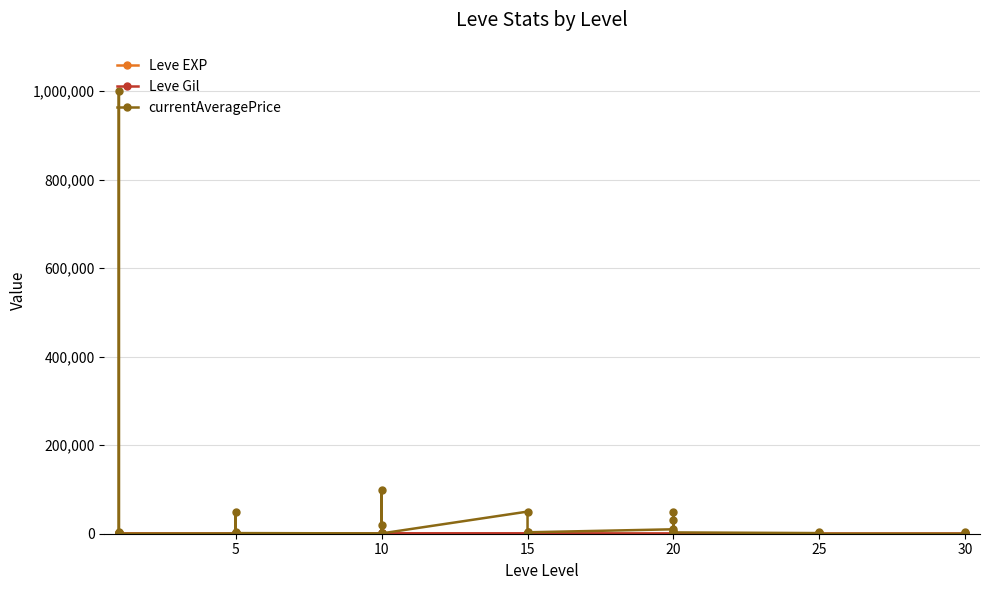

Which series changed the most between 25 and 12?

Leve EXP